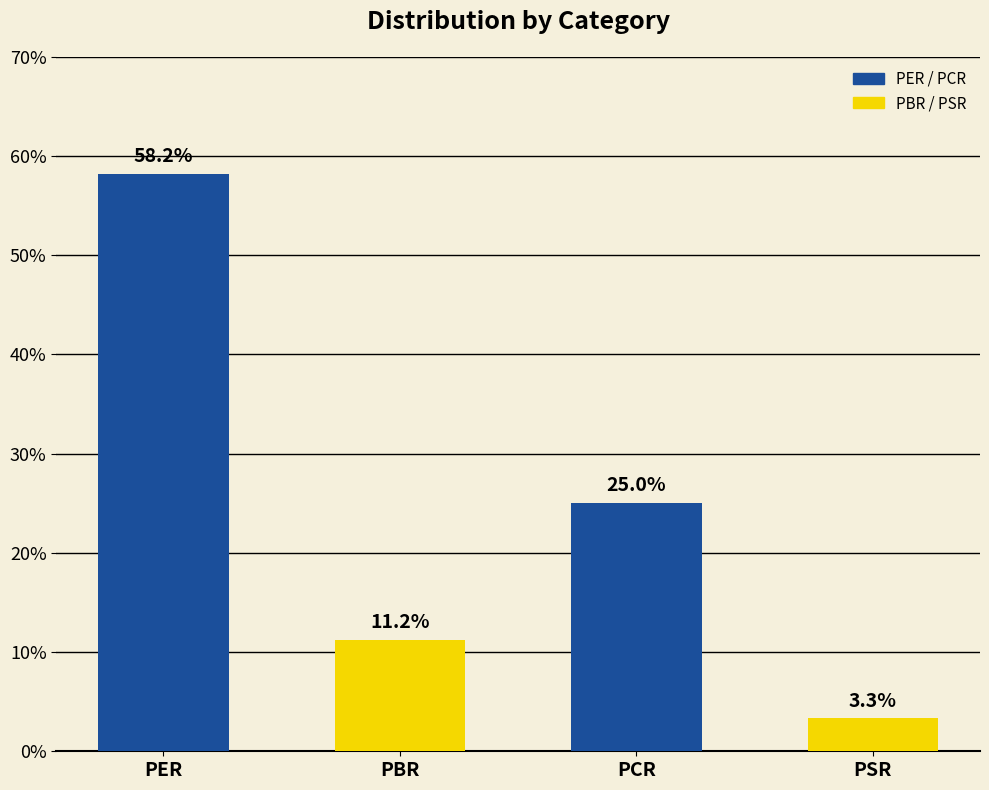

Is it true that the value at PCR is 16.2?

False